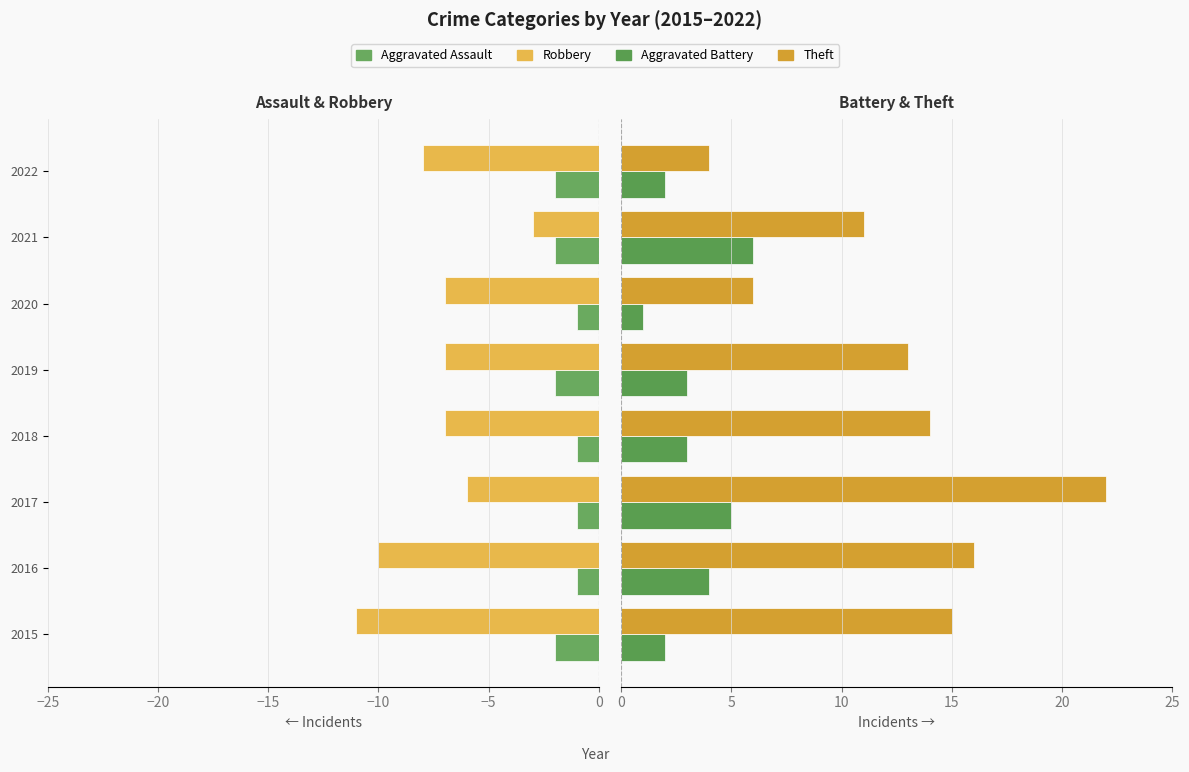

Between 2017 and 2022, which series saw the biggest shift?

Theft